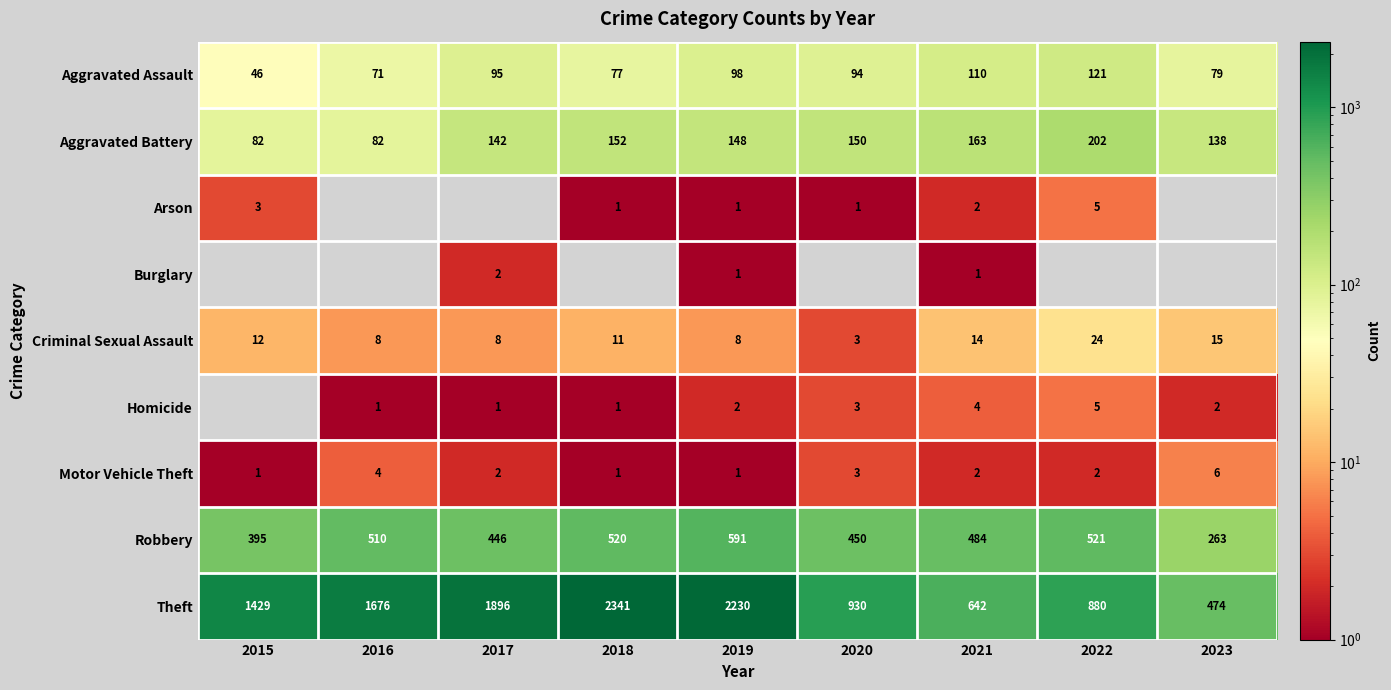

The Burglary series shows 1 at 2021. True or false?

True